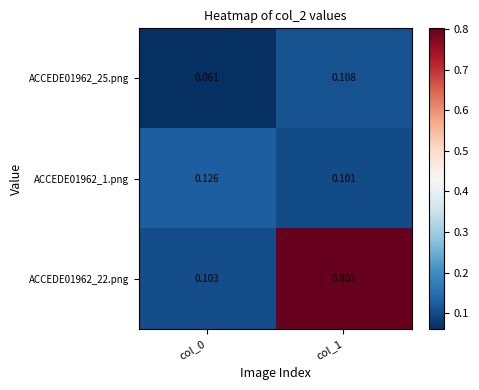

Is the value of ACCEDE01962_25.png at col_0 greater than the value of ACCEDE01962_22.png at col_0?

No